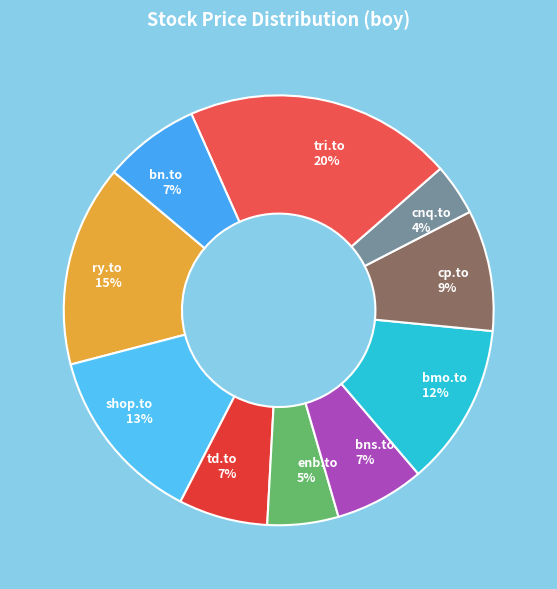

Between cnq.to and bn.to, which is larger?

bn.to